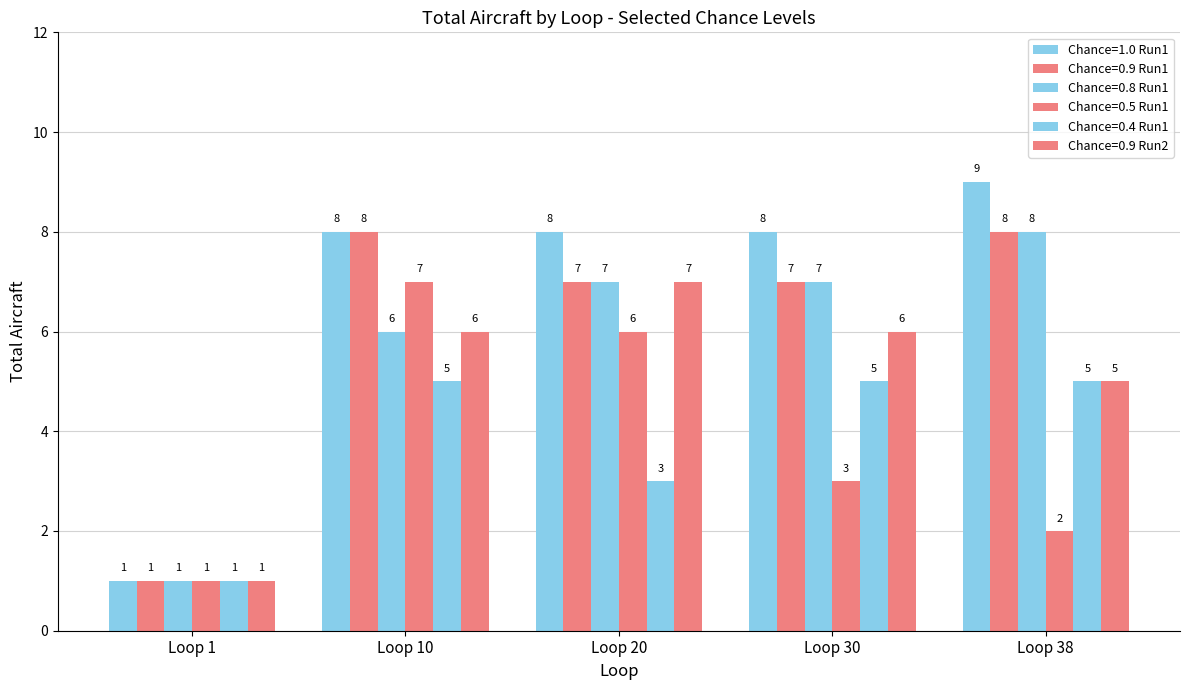

Count the number of categories in the chart.

5